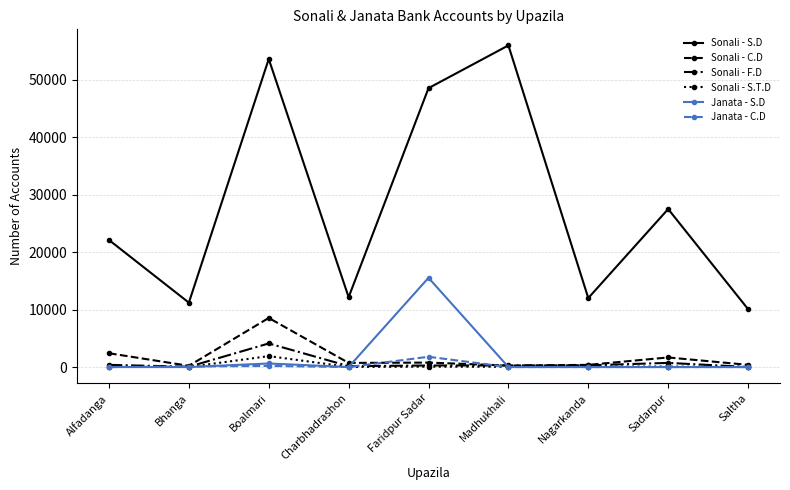

What is the total value across all series at Alfadanga?

24926